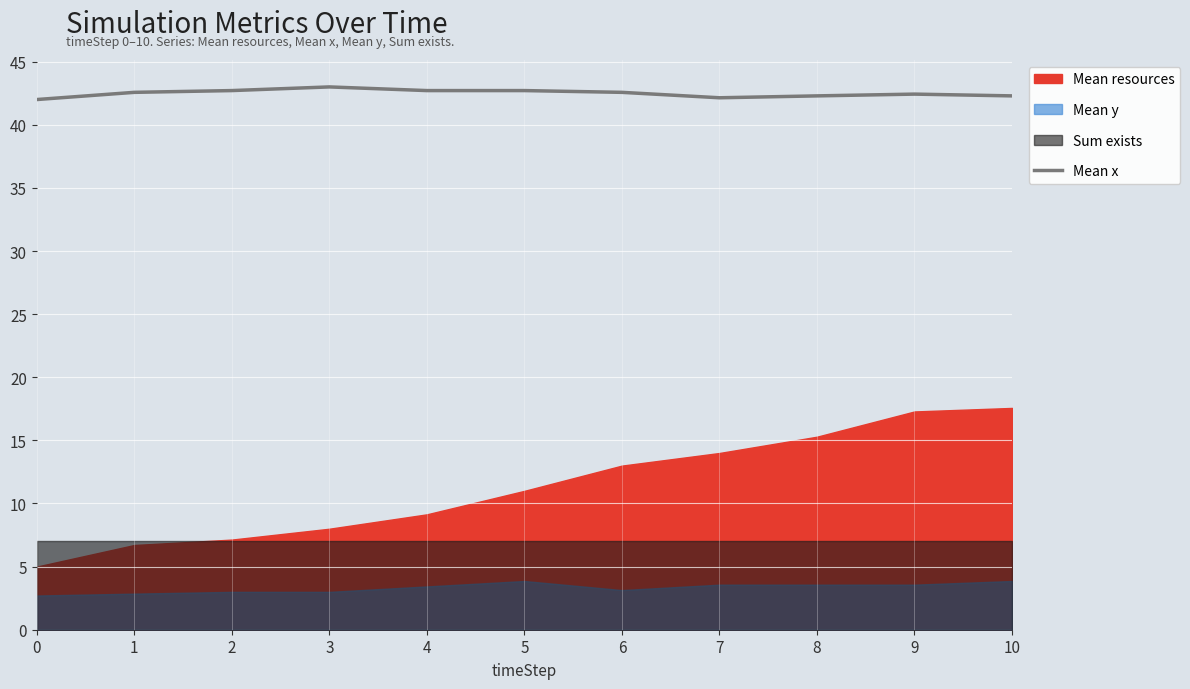

Reading left to right, what are all the values shown in this chart?

0=42.0	1=42.6	2=42.7	3=43.0	4=42.7	5=42.7	6=42.6	7=42.1	8=42.3	9=42.4	10=42.3